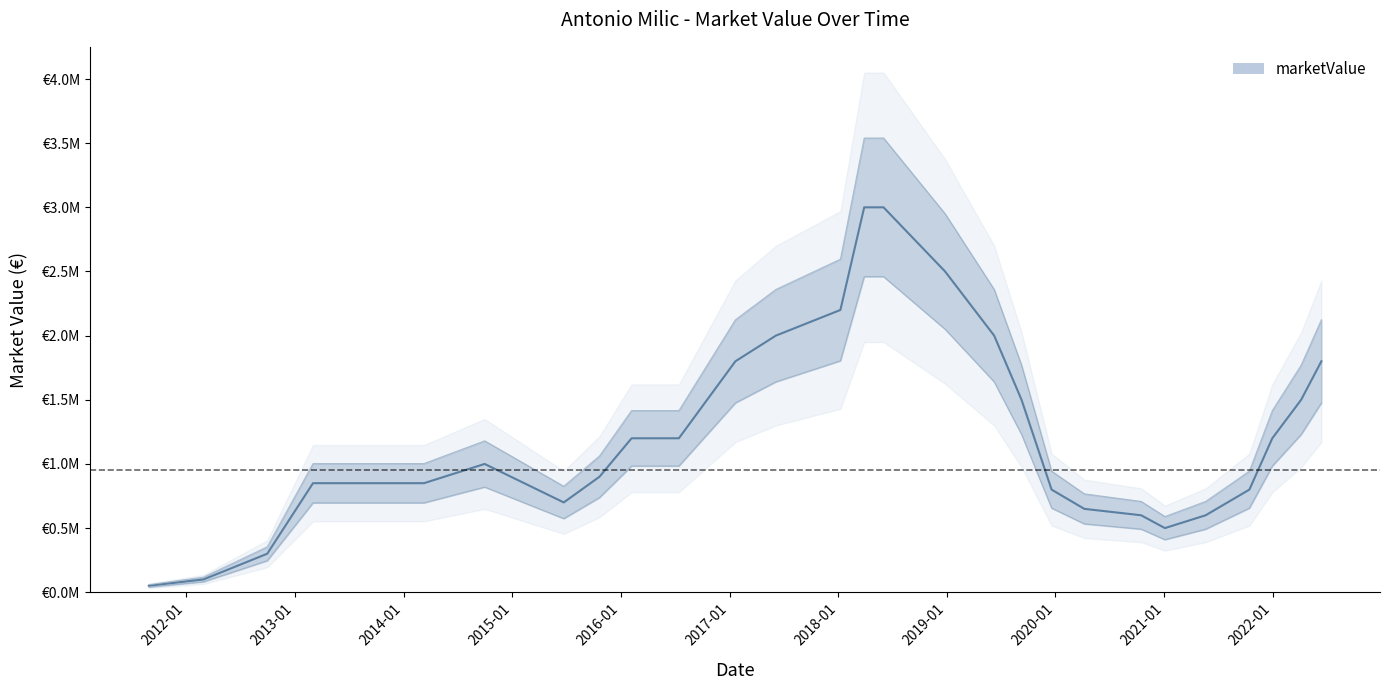

Which category has the lowest value across all series?

2011-08-28